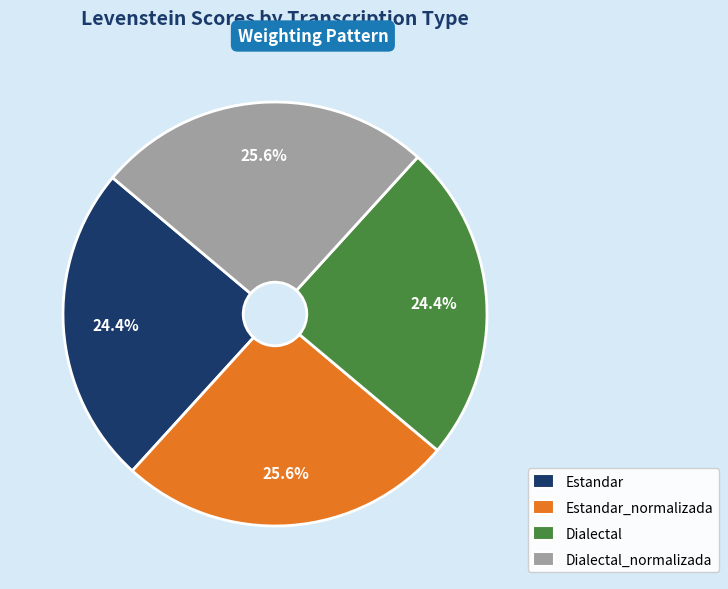

True or false: Dialectal_normalizada accounts for 11% of the total.

False